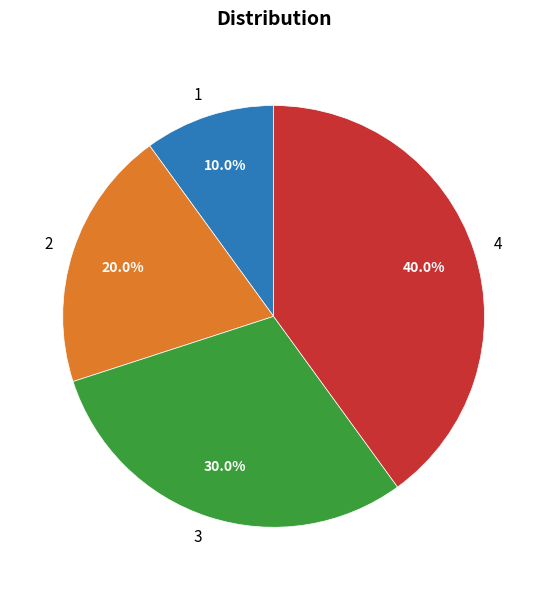

How many slices are in this pie chart?

4